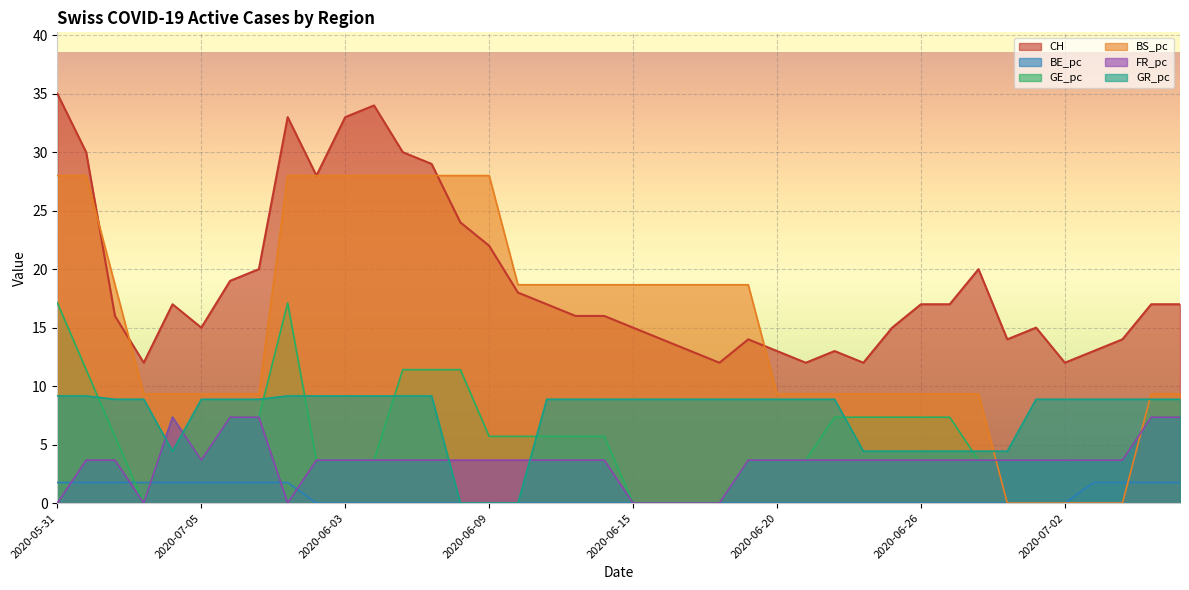

What is the difference between the maximum and minimum values in the CH series?

23.0